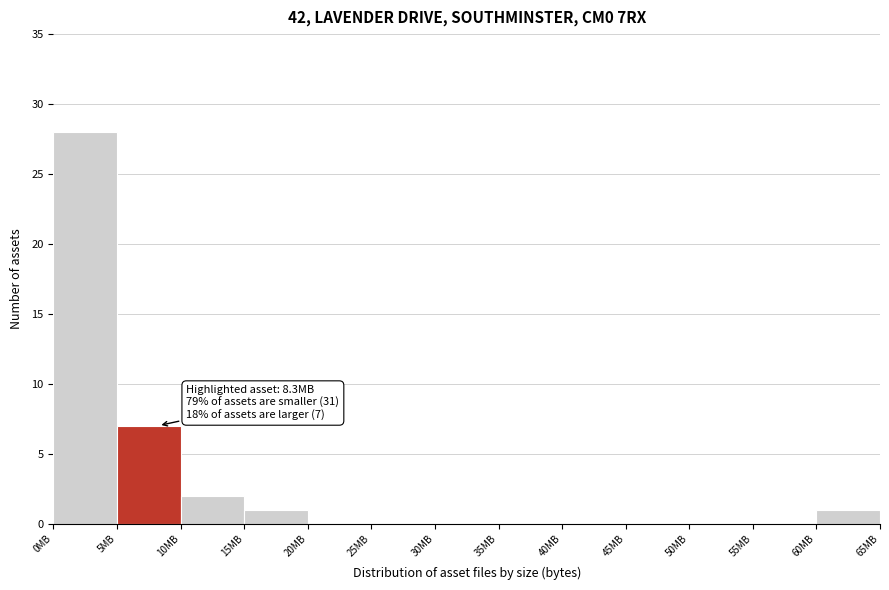

Which range on the x-axis has the tallest bar?

0 to 5